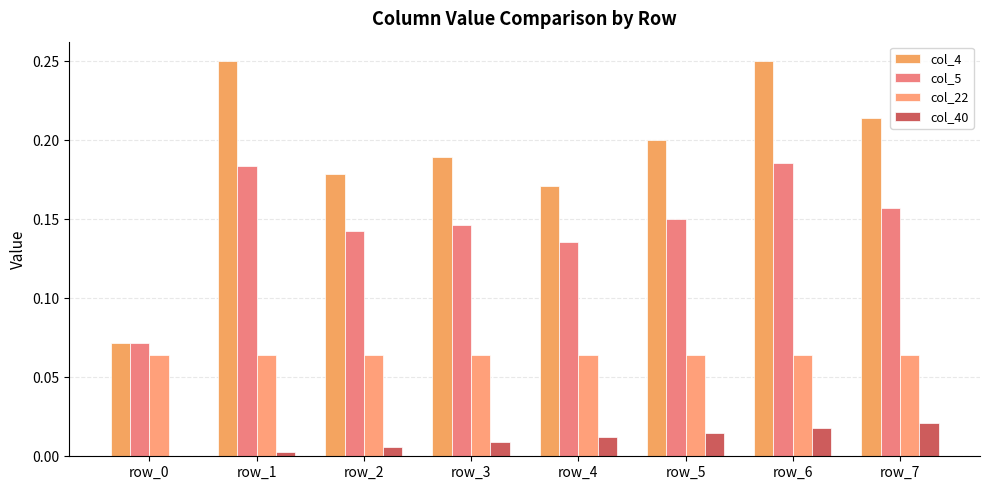

What value does the col_22 series have at row_3?

0.1